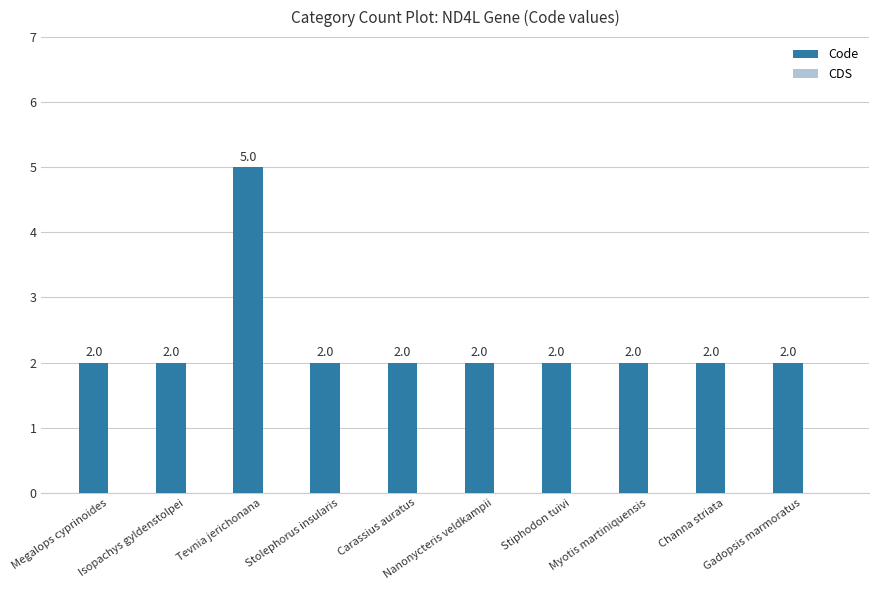

How many distinct data groups are displayed?

1